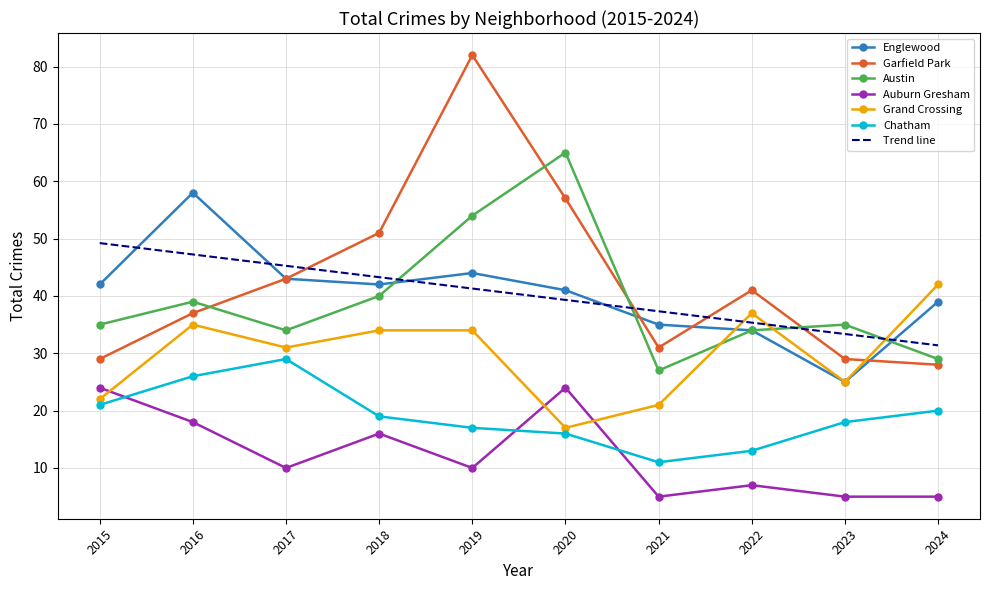

At which category is the sum across all series the highest?

2019